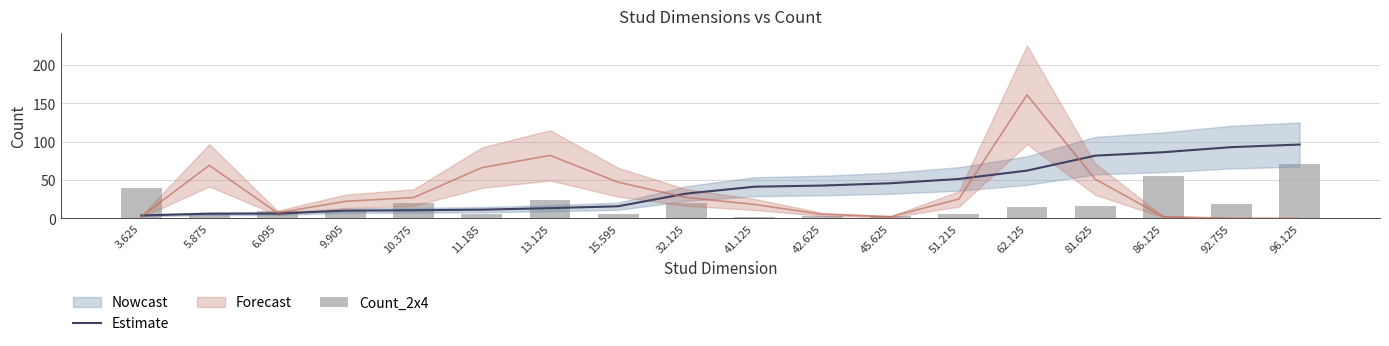

Read the Estimate value at 15.595.

15.6